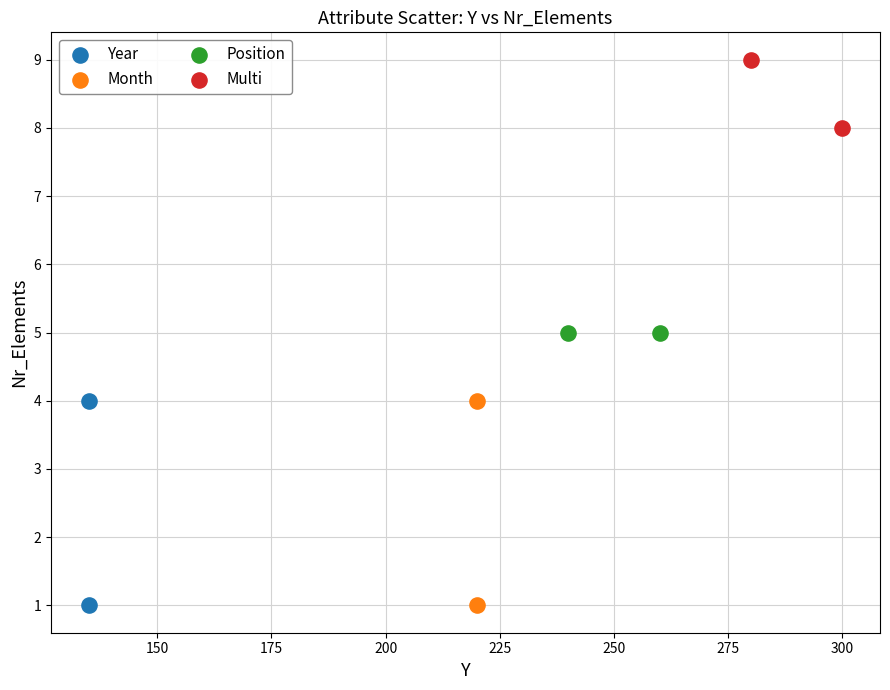

What are all the series names shown in the legend?

Year, Month, Position, Multi